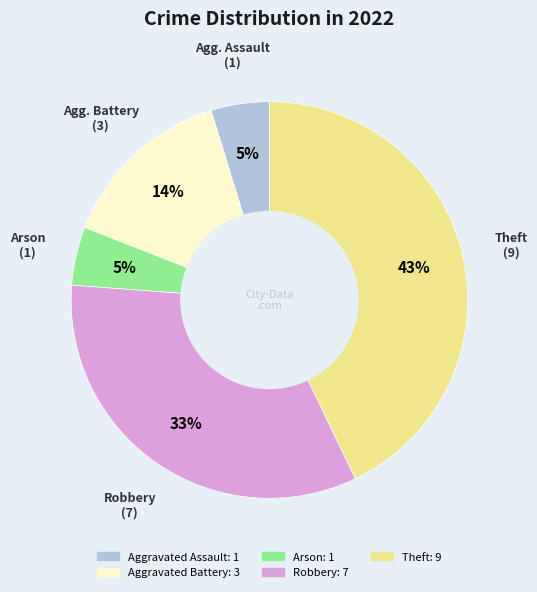

To the nearest percent, what portion does Aggravated Assault represent?

5%